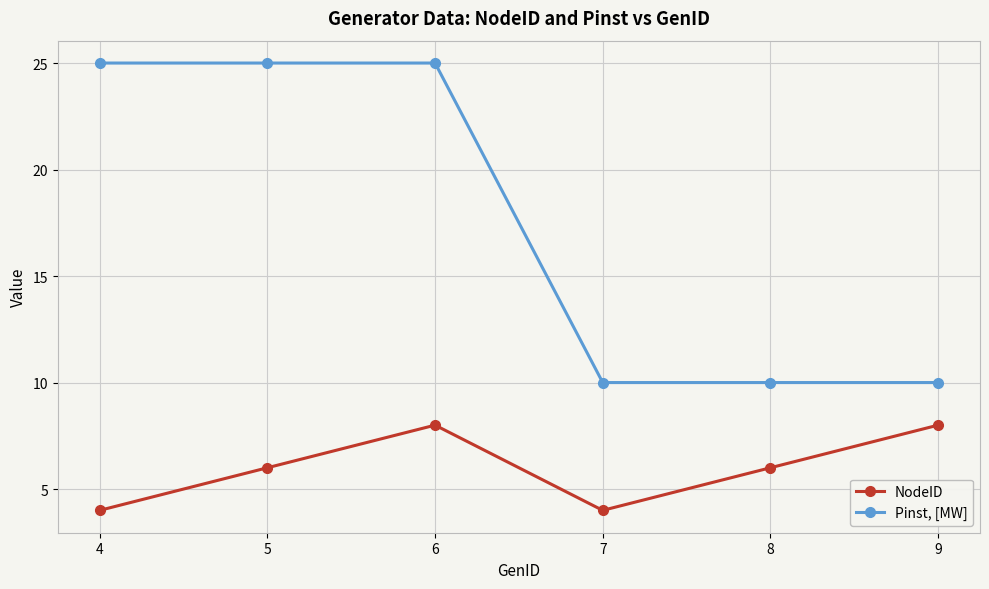

Which series has the largest total across all categories?

Pinst, [MW]